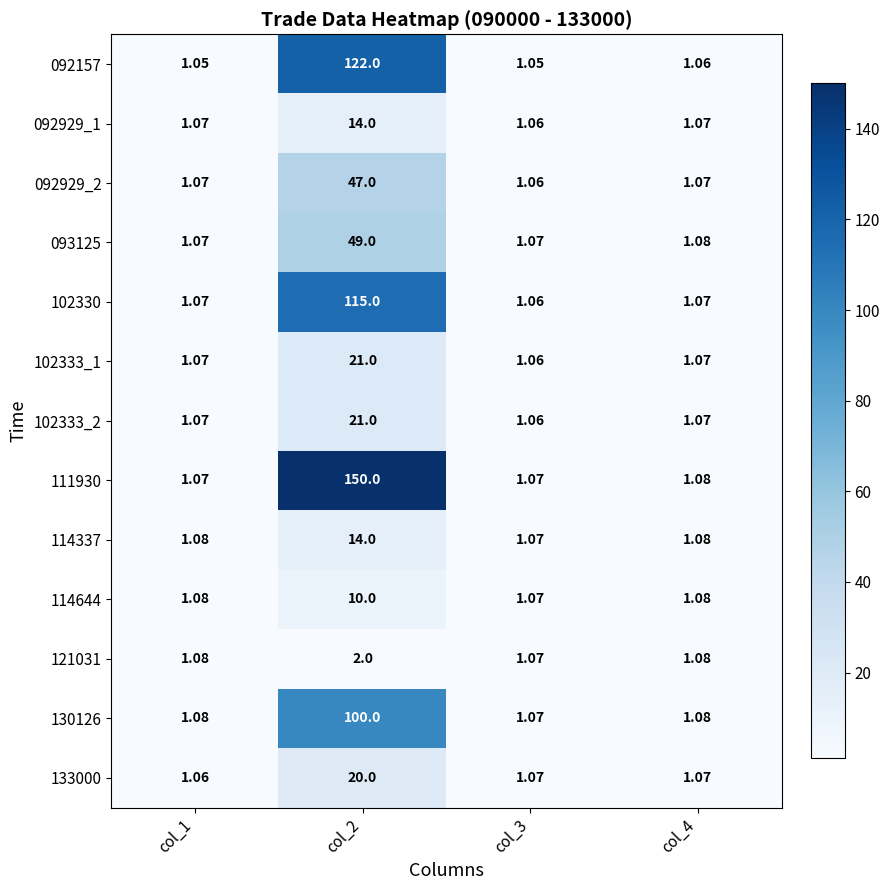

Is the value of 111930 at col_4 greater than the value of 092929_1 at col_3?

Yes